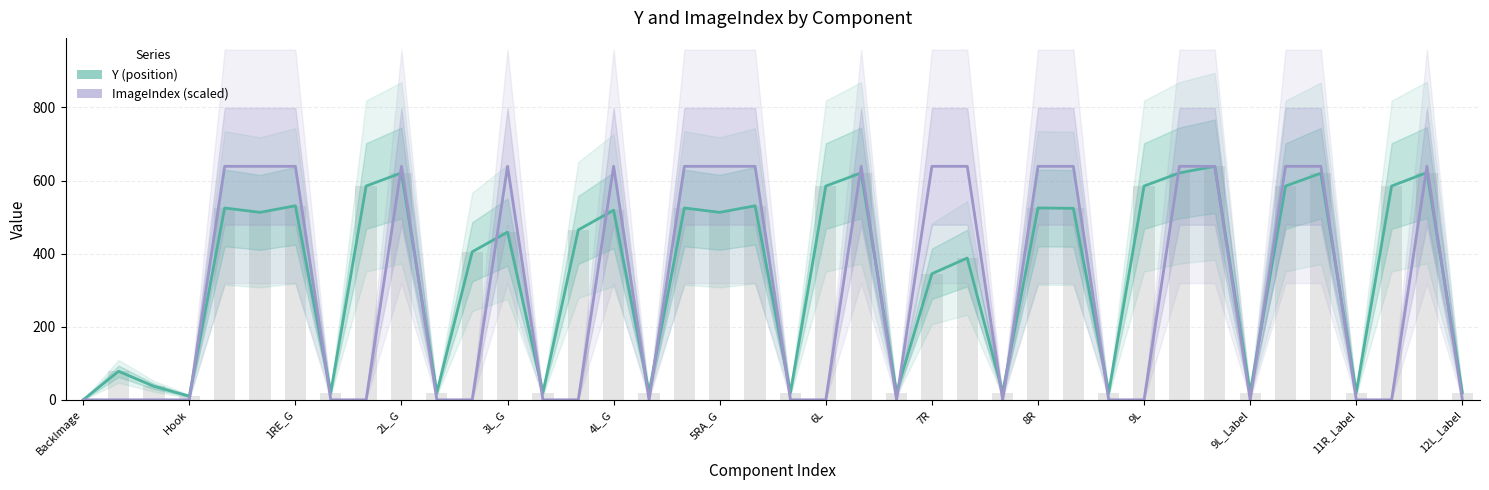

Reading left to right, list all the values displayed in this chart.

Y (position): 0	78	37	10	525	513	531	20	585	621	20	405	459	20	465	519	20	525	513	531	20	585	621	20	345	388	20	525	524	20	585	621	639	20	585	620	20	585	622	20
ImageIndex (scaled): 0	0	0	0	639	639	639	0	0	639	0	0	639	0	0	639	0	639	639	639	0	0	639	0	639	639	0	639	639	0	0	639	639	0	639	639	0	0	639	0